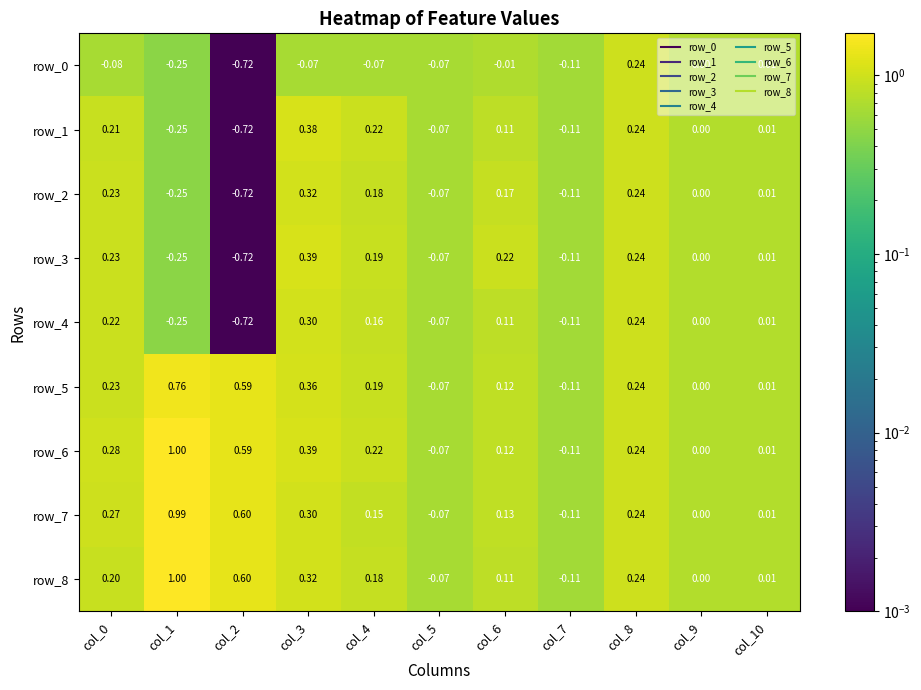

Is the value of row_8 at col_10 greater than the value of row_4 at col_3?

No